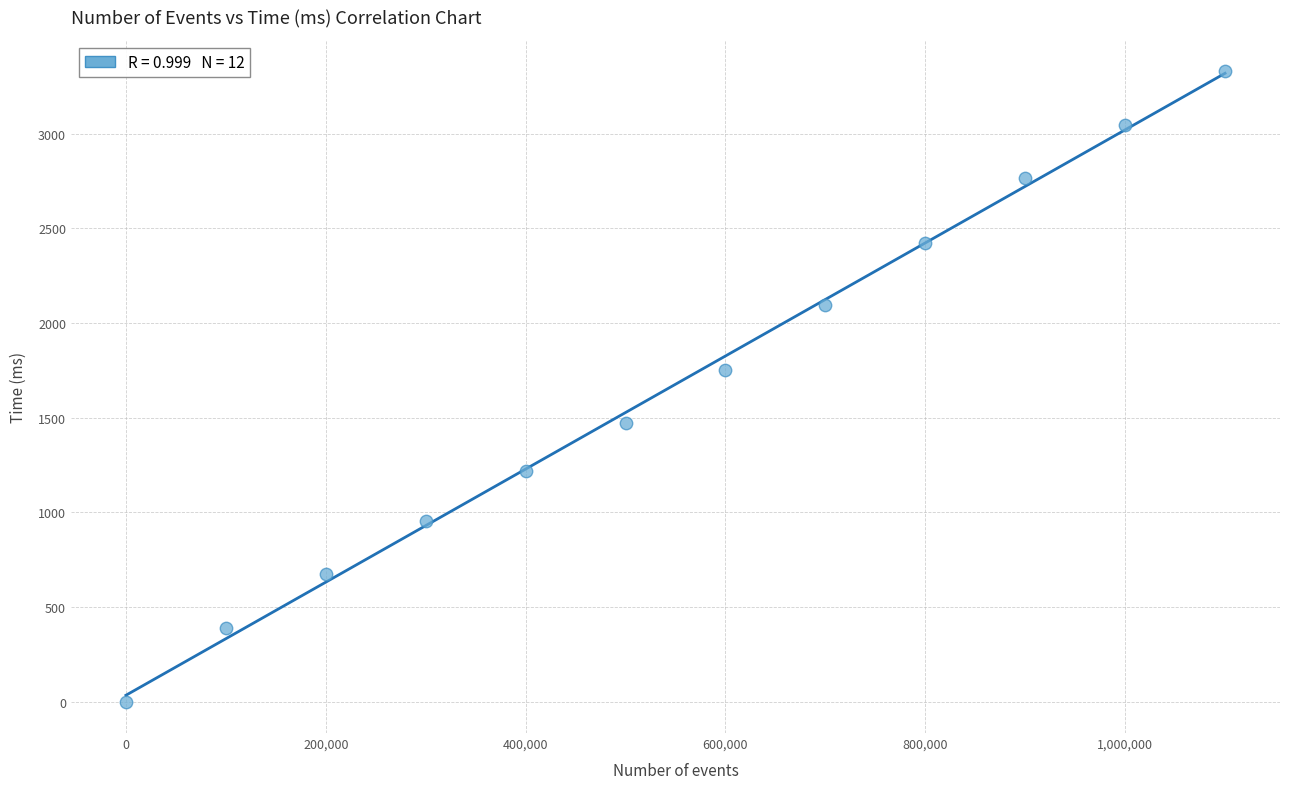

What Y value in the scatter plot is closest to 1664?

1750